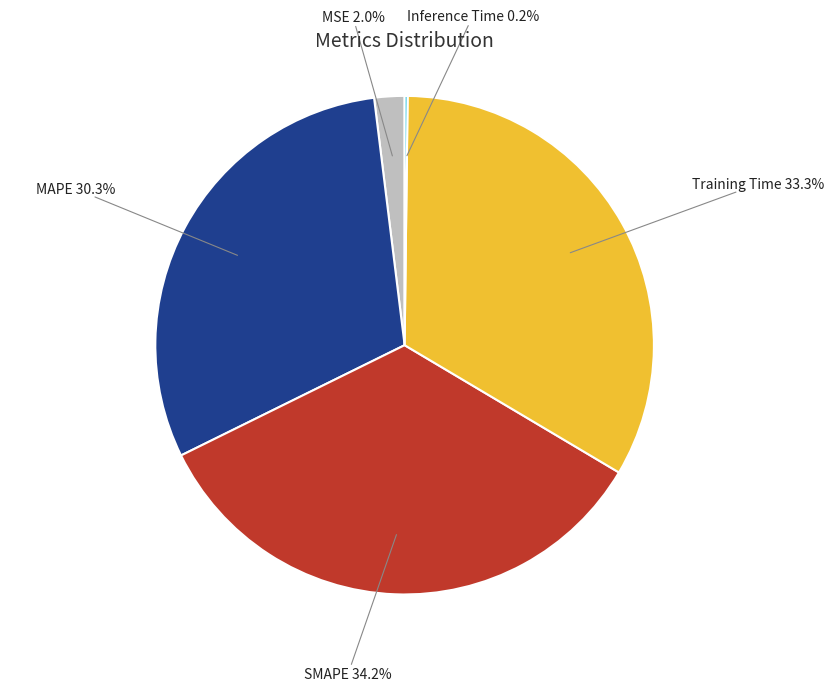

Does any single category account for the majority?

No